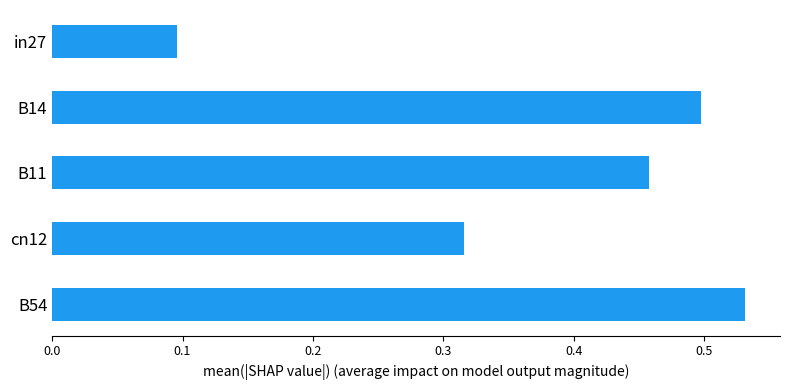

Rank the categories by value from highest to lowest.

B54, B14, B11, cn12, in27